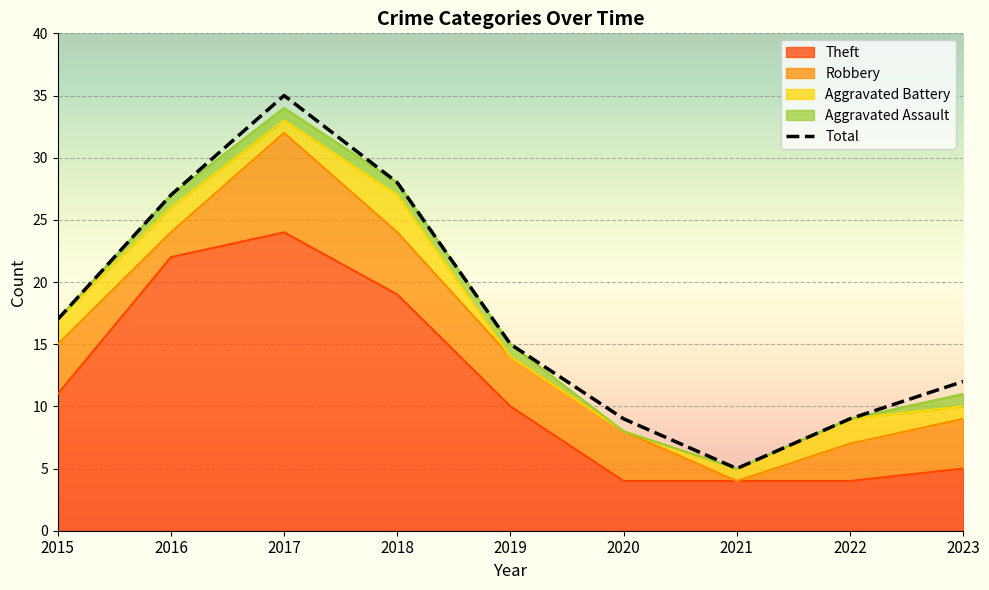

Read the value at 2015, to the nearest 10.

20